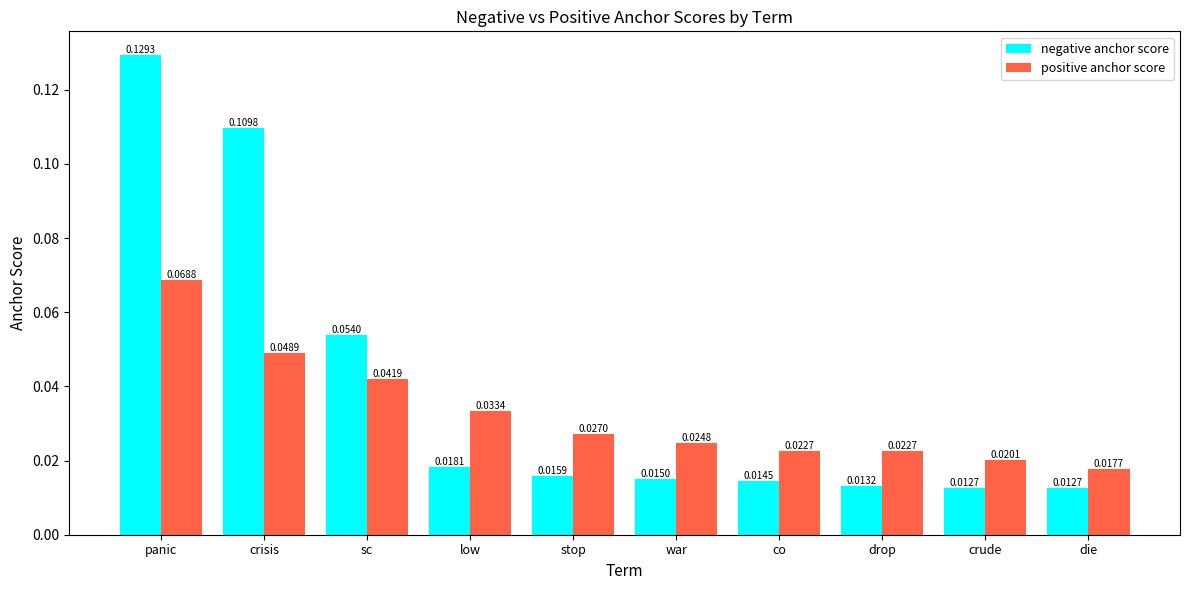

Between panic and crude, which series saw the biggest shift?

negative anchor score